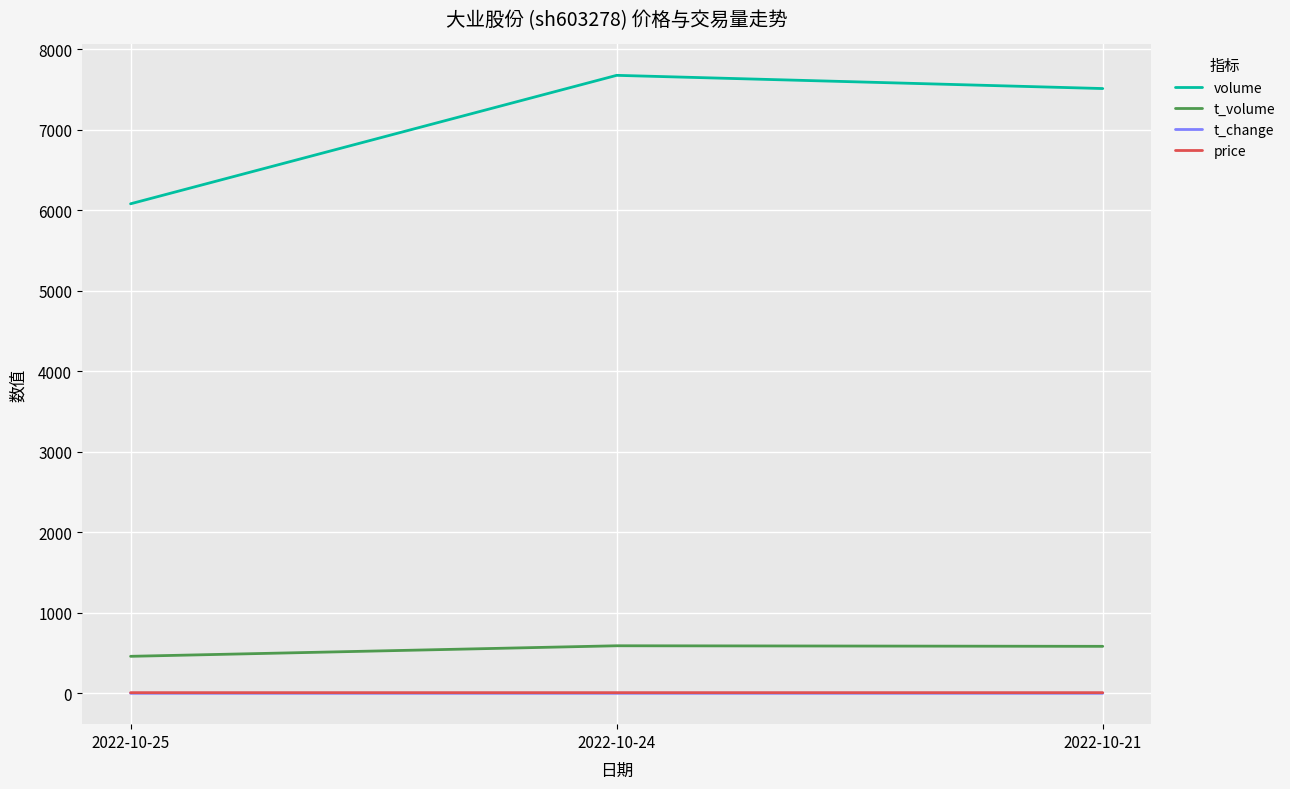

The value of t_volume at 2022-10-24 is 1042.5. True or false?

False